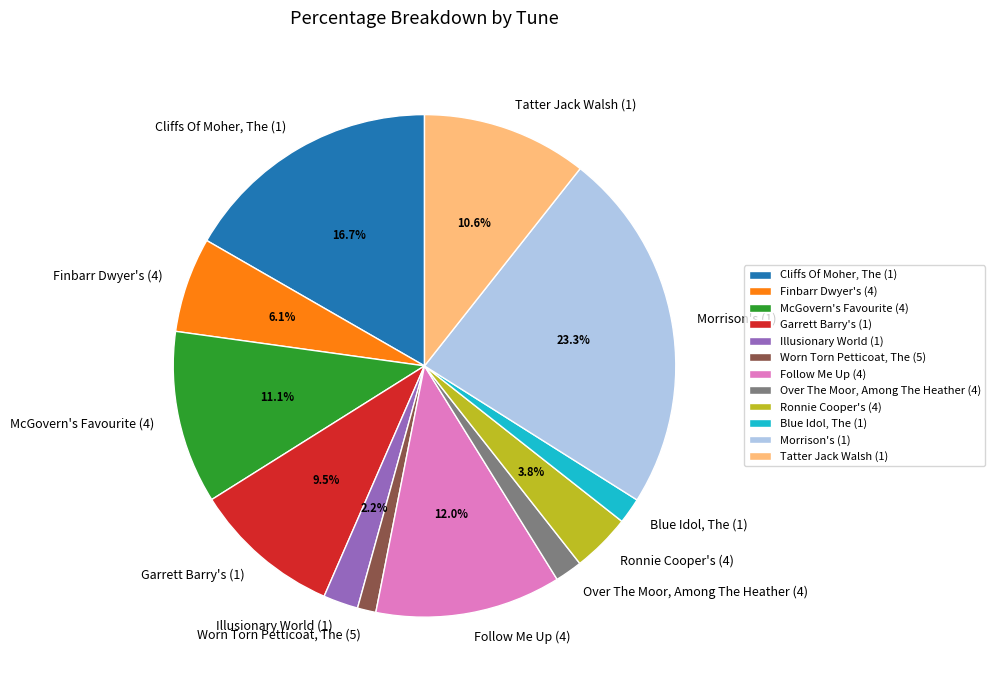

Approximately how many times larger is the value at McGovern's Favourite (4) compared to Morrison's (1)?

0.5